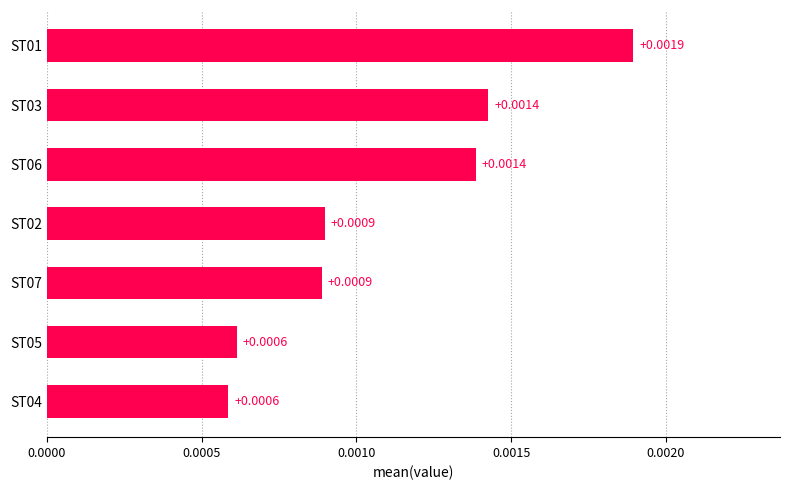

Count the number of categories in the chart.

7